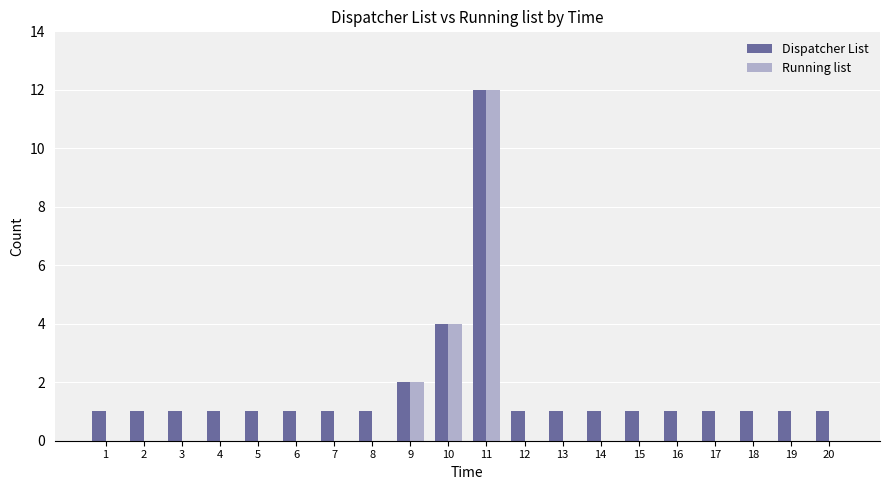

What is the highest value of the Dispatcher List series?

12